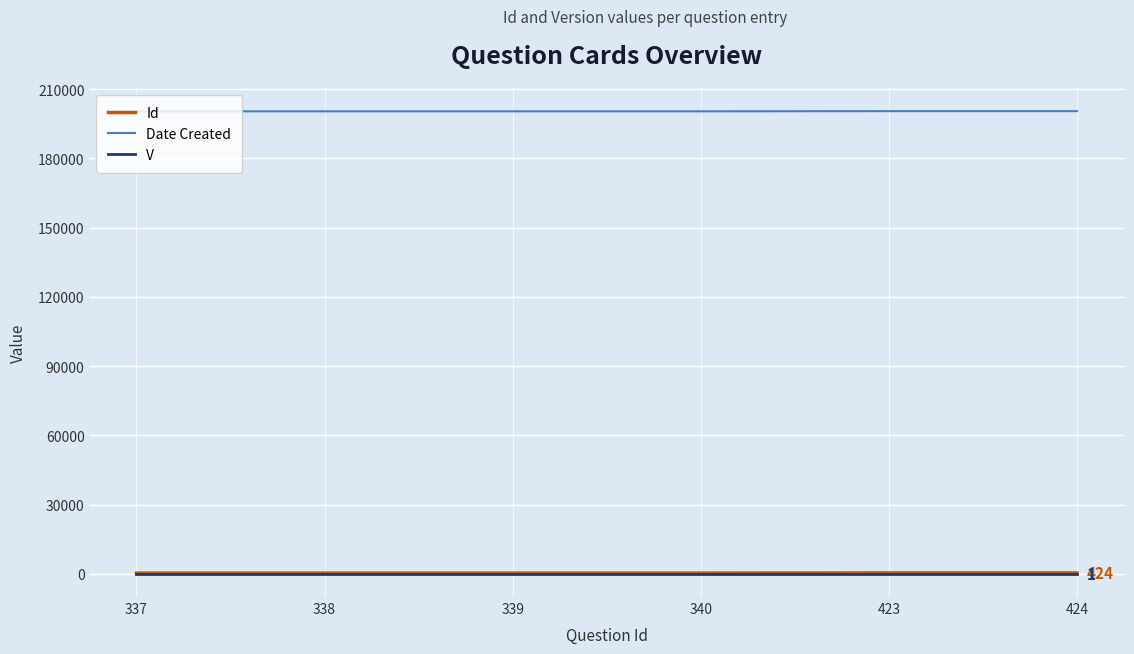

What is the maximum value shown in the chart?

200504